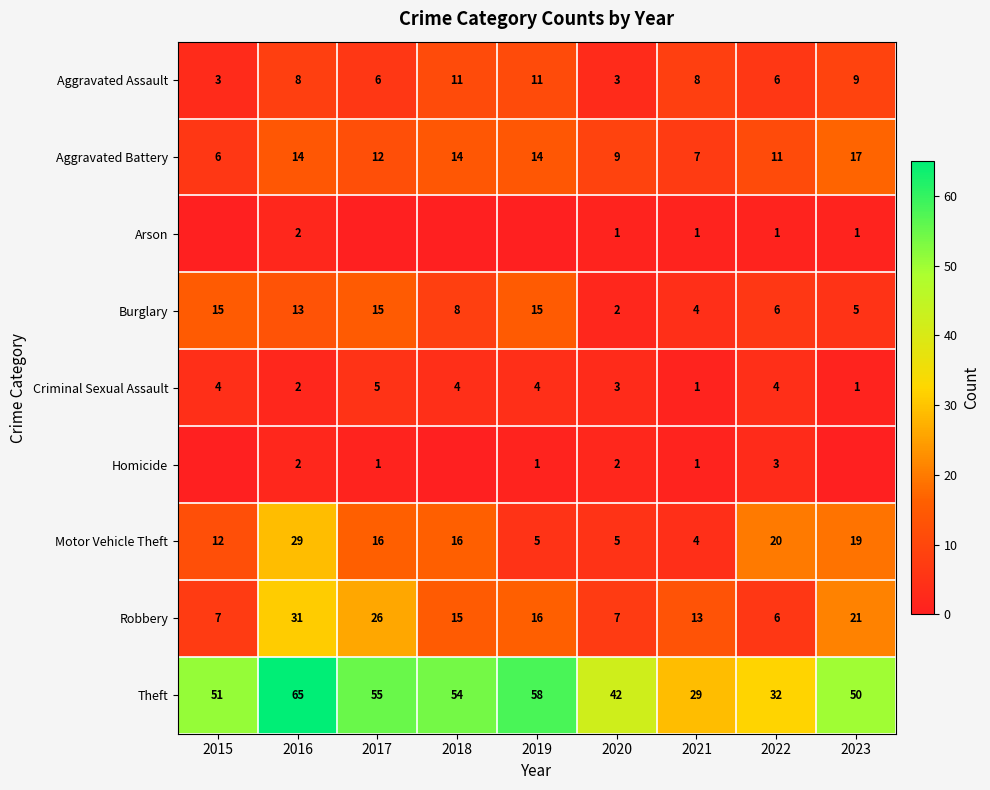

What is the sum of the Homicide values at 2021 and 2017?

2